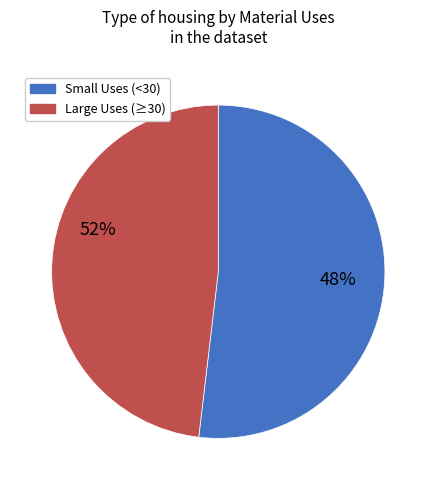

True or false: 1 accounts for 1% of the total.

False